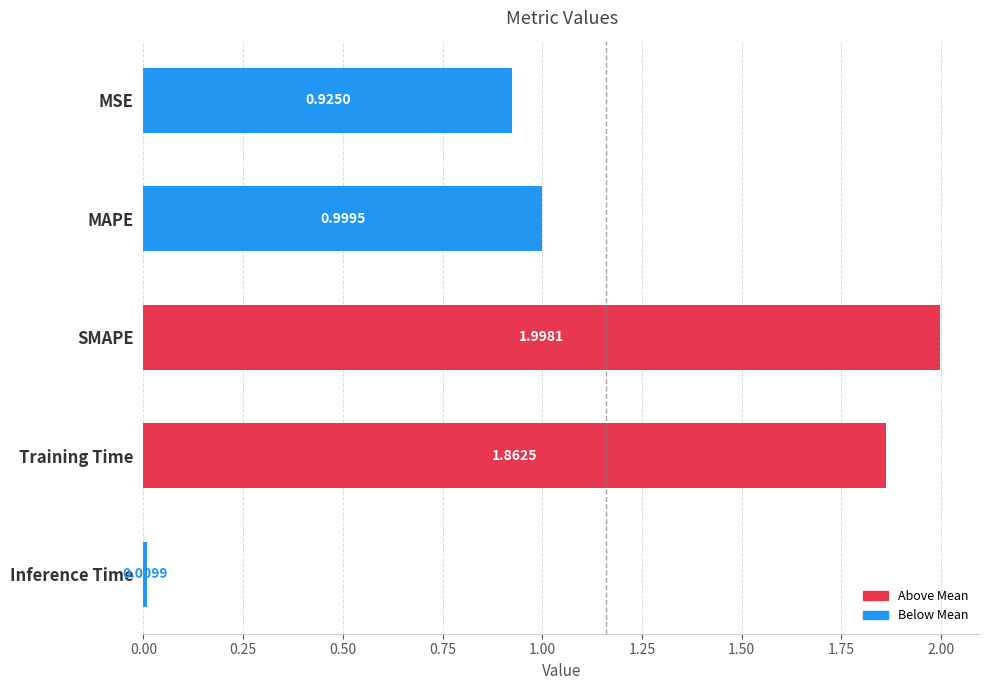

What is the difference between the maximum and minimum values?

2.0